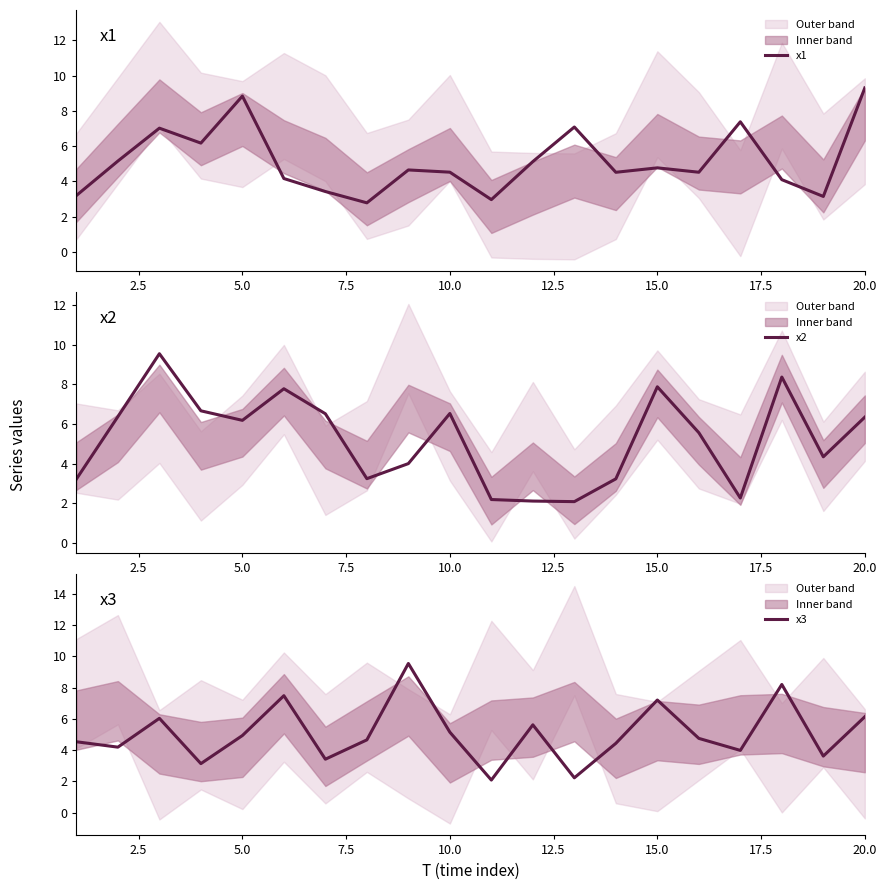

At which label does x1 reach its peak?

20.0